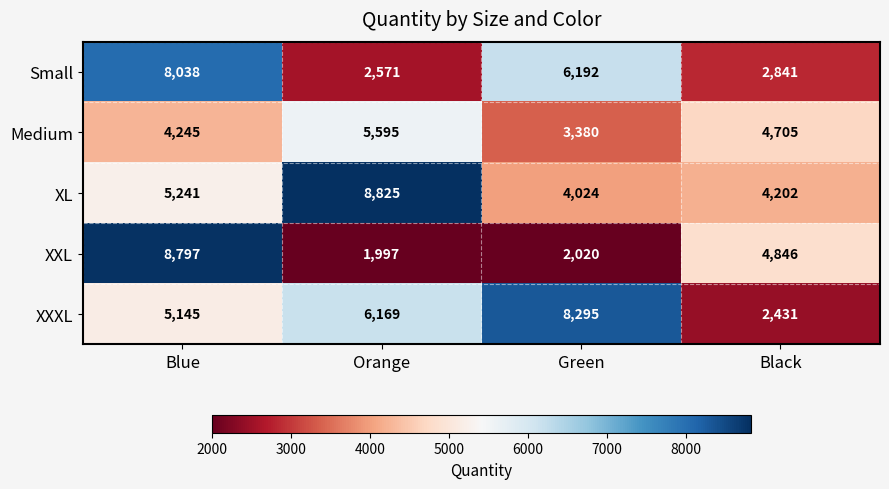

Reading left to right, what are all the values shown in this chart?

Small: Blue=8038	Orange=2571	Green=6192	Black=2841
Medium: Blue=4245	Orange=5595	Green=3380	Black=4705
XL: Blue=5241	Orange=8825	Green=4024	Black=4202
XXL: Blue=8797	Orange=1997	Green=2020	Black=4846
XXXL: Blue=5145	Orange=6169	Green=8295	Black=2431